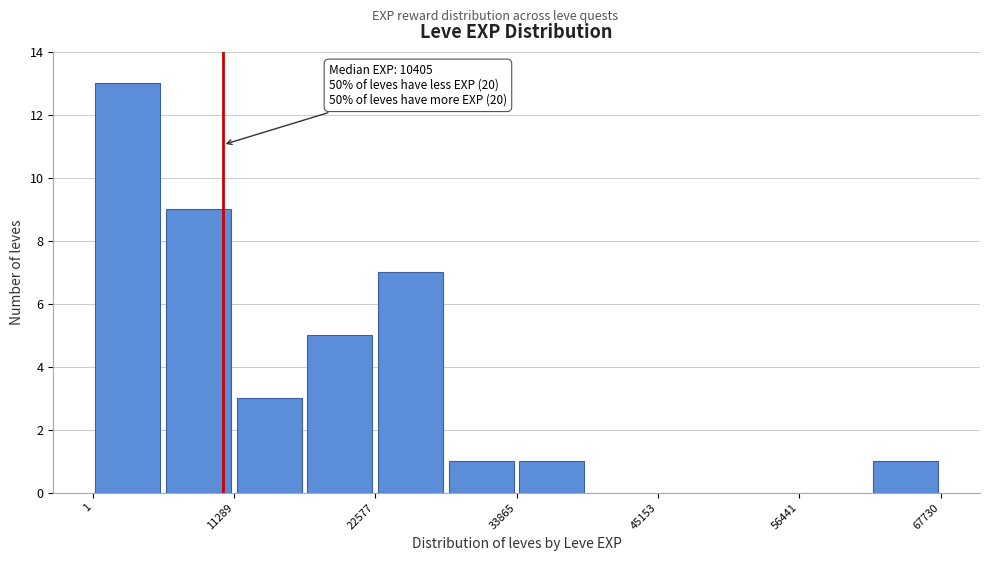

Around what value on the x-axis is the tallest bar? Give the approximate position of its centre, as read against the axis.

2000